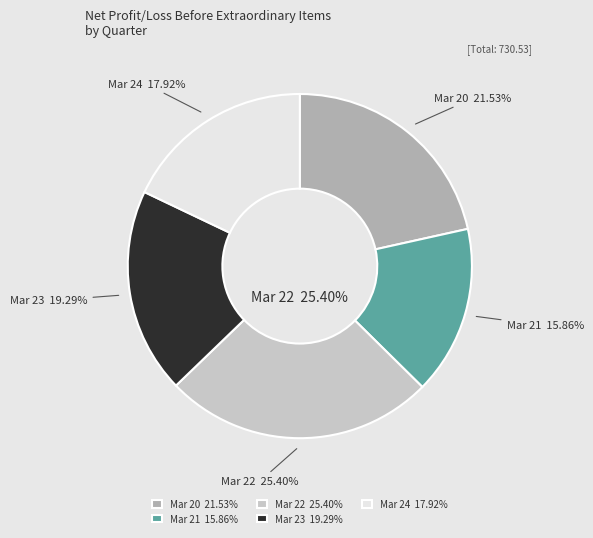

What is the largest slice in the pie chart?

Mar 22